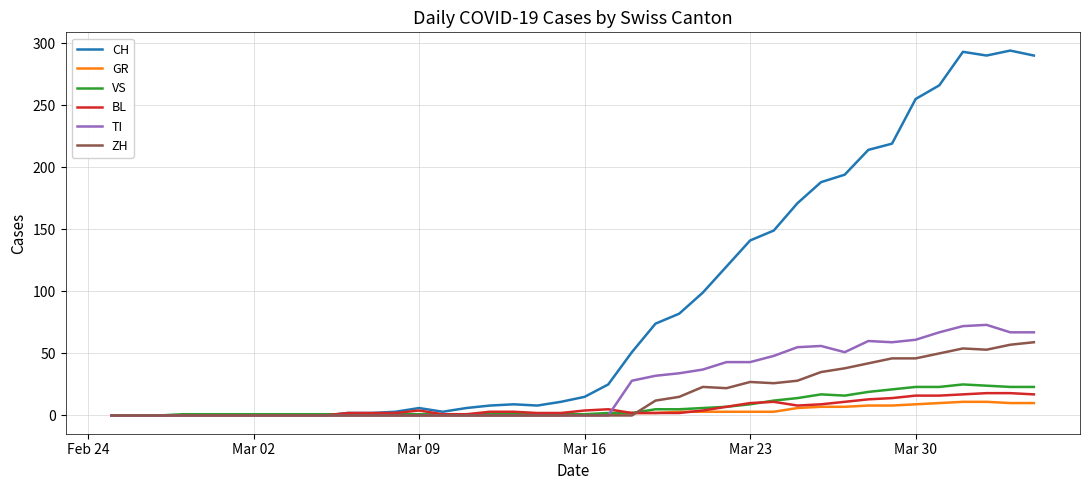

Which series has the widest spread of values?

CH